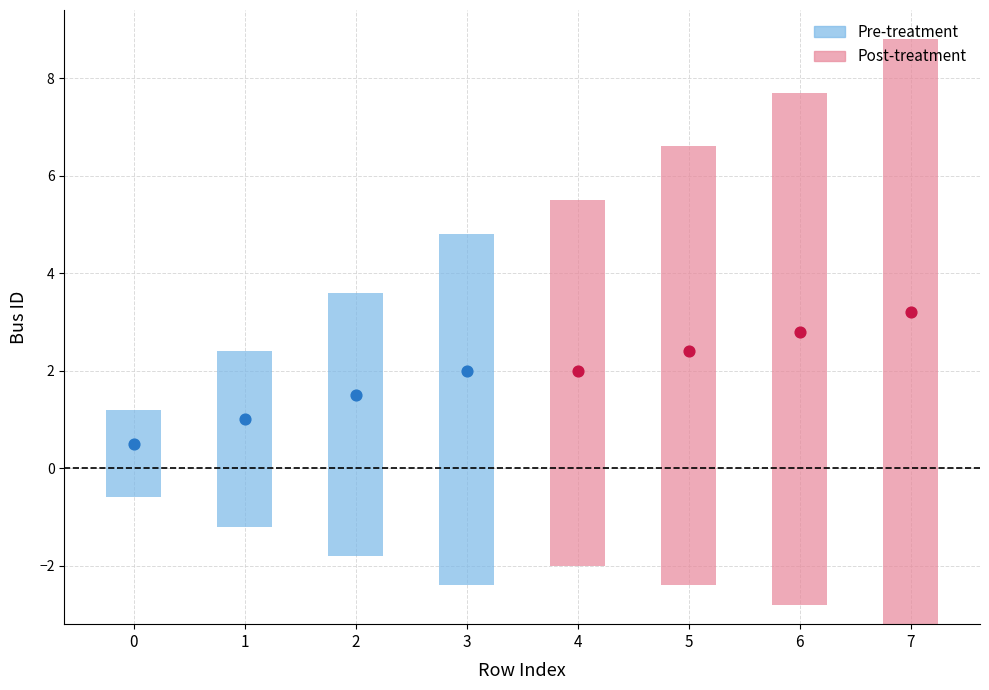

What is the change in value from 4 to 7?

+3